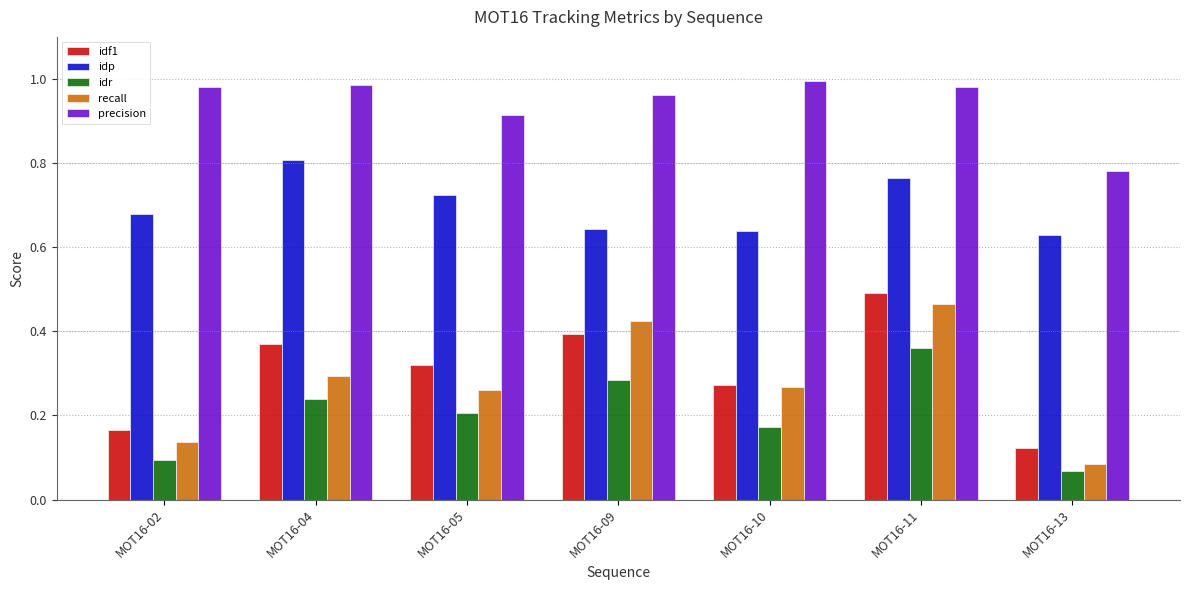

How many bars are there in each group?

5